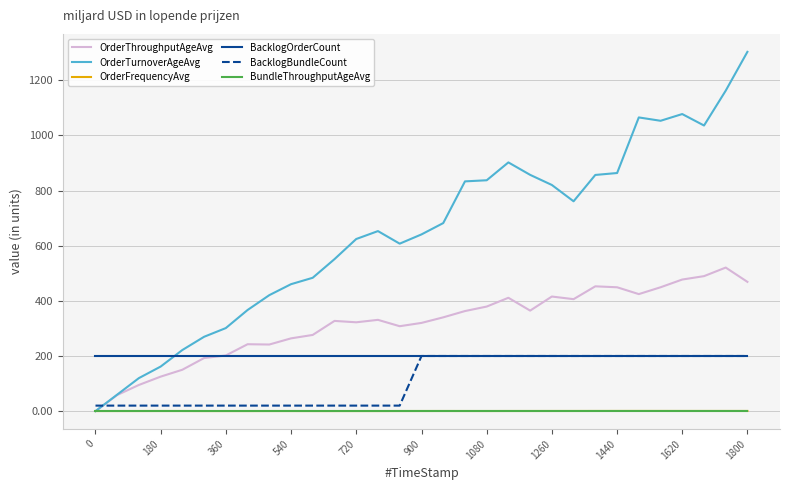

Which series has the largest total across all categories?

OrderTurnoverAgeAvg